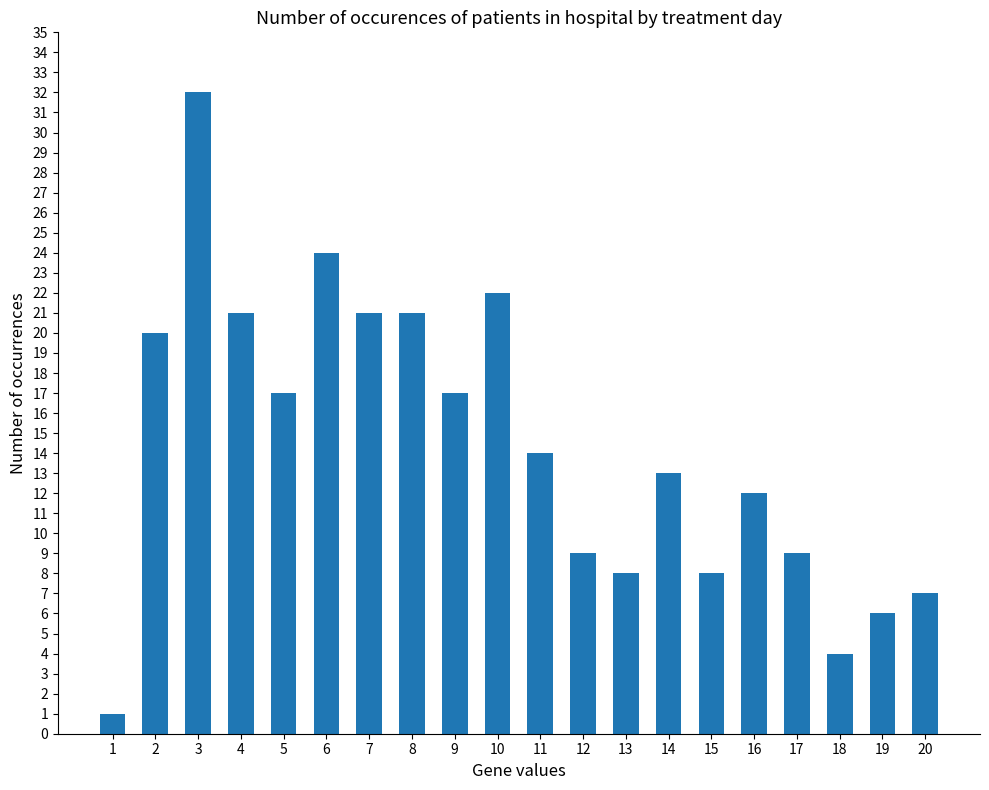

What is the change in value from 12 to 16?

+3